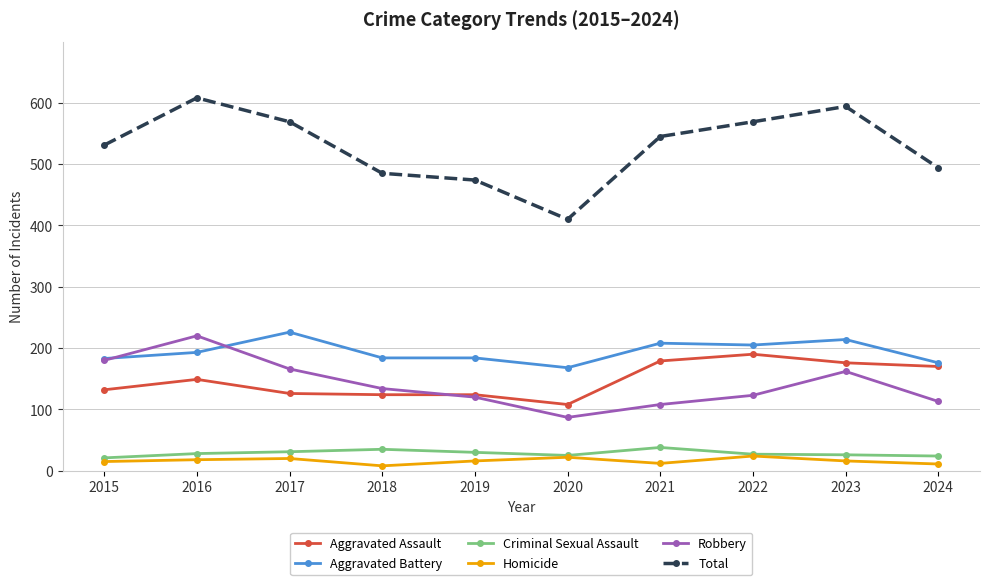

How many categories are shown in the chart?

10